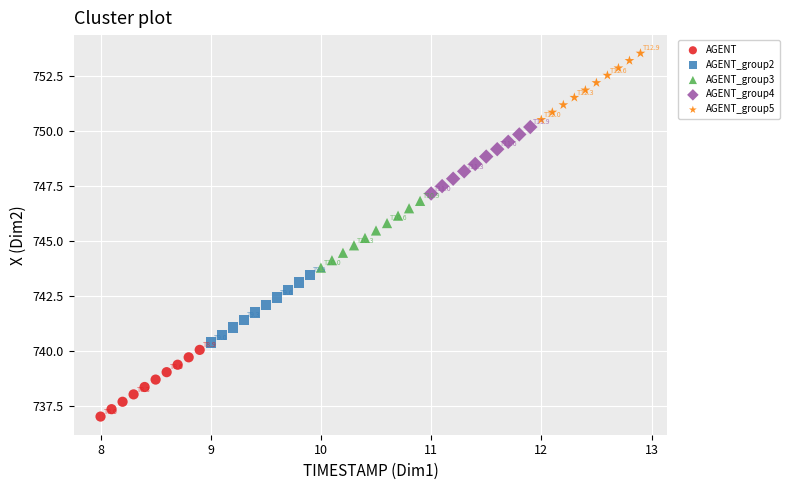

Which series reaches the minimum Y coordinate?

AGENT